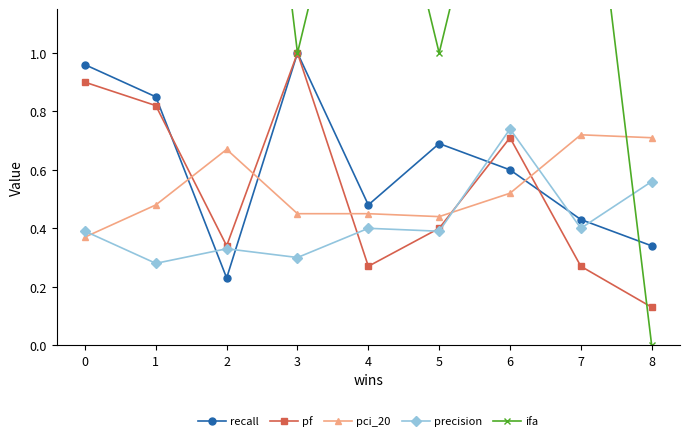

True or false: pci_20 has more than 0 points higher than both neighbors.

True